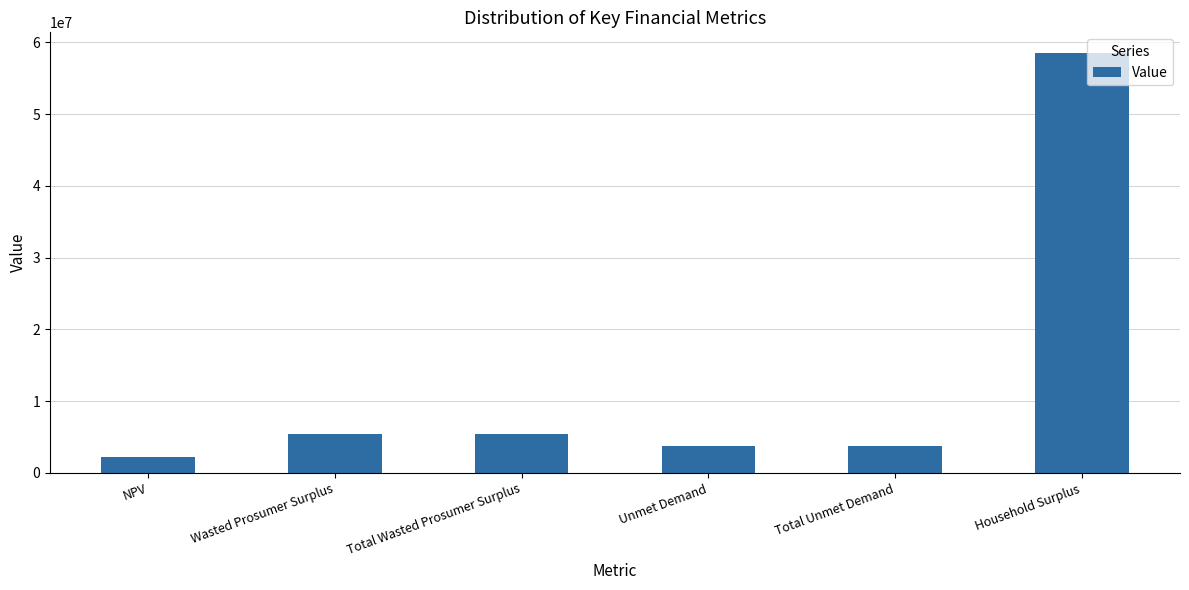

Reading left to right, what are all the values shown in this chart?

NPV=2258911.3	Wasted Prosumer Surplus=5453564.3	Total Wasted Prosumer Surplus=5453564.3	Unmet Demand=3755385.7	Total Unmet Demand=3755385.7	Household Surplus=58466962.0